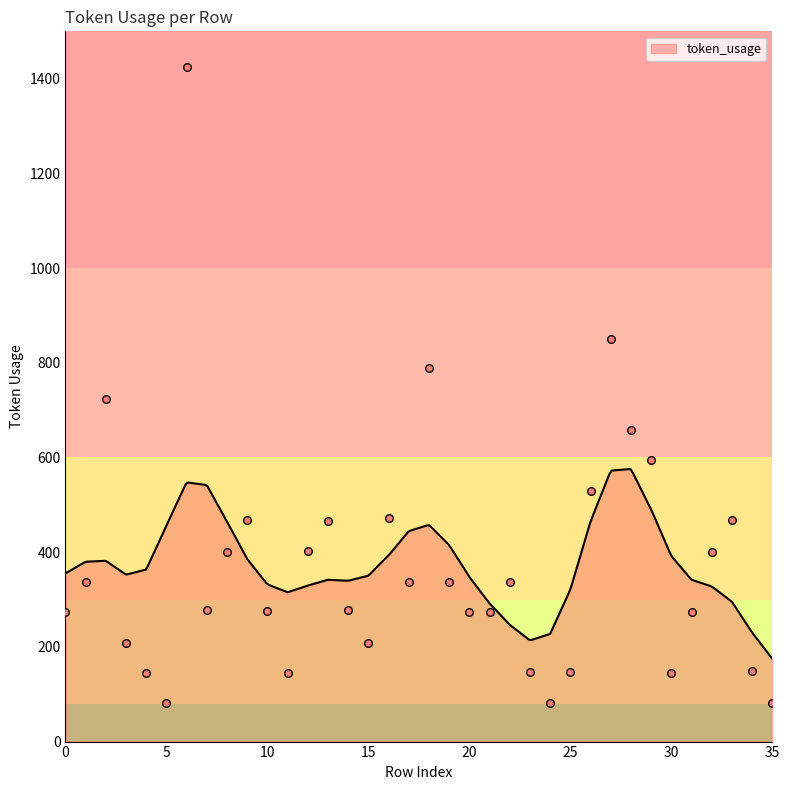

What is the change in value from 2 to 34?

-575